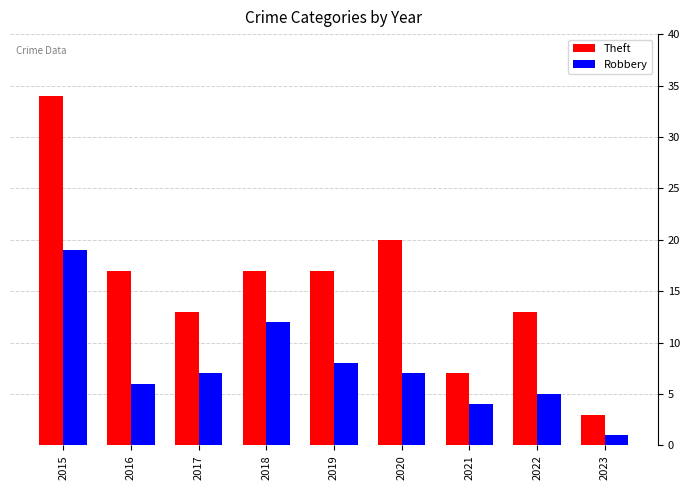

What is the total value across all series at 2015?

53